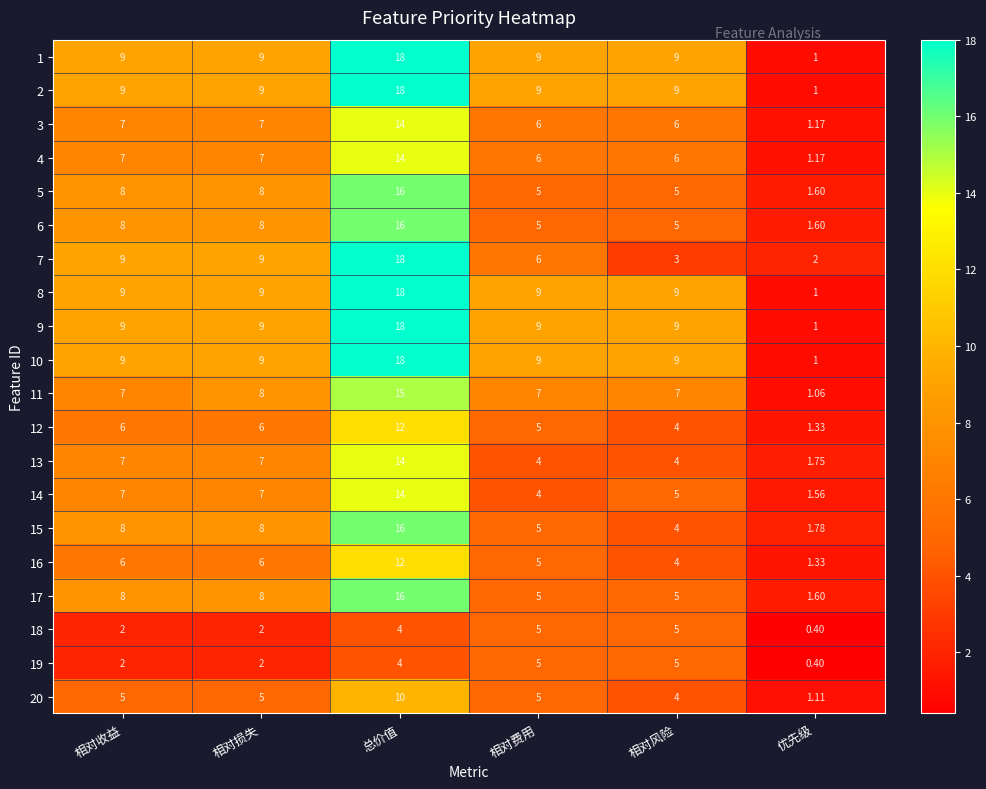

Is the value of 12 at 优先级 greater than the value of 11 at 相对损失?

No